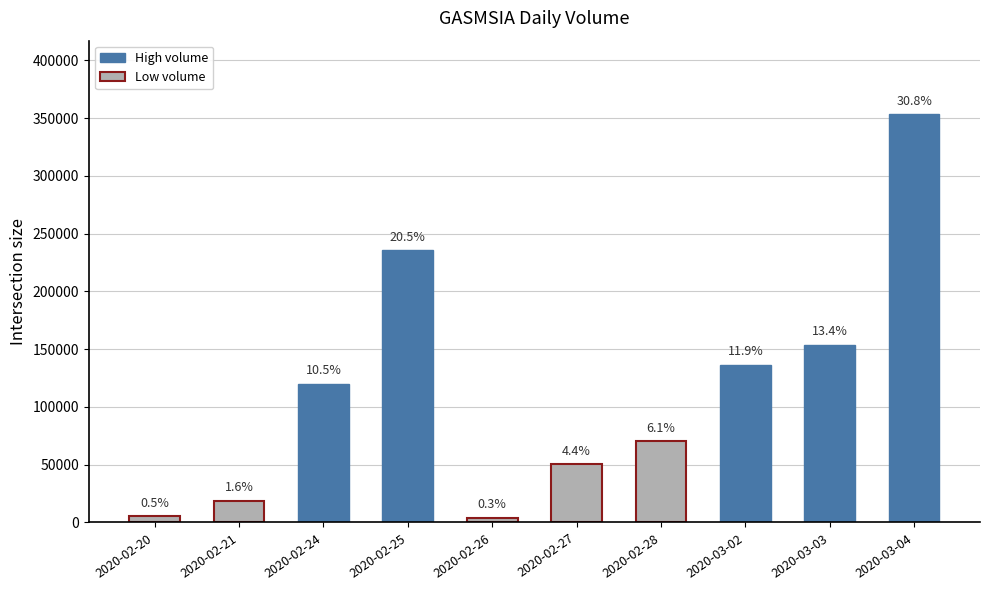

Is it true that the value at 2020-03-02 is 136400?

True